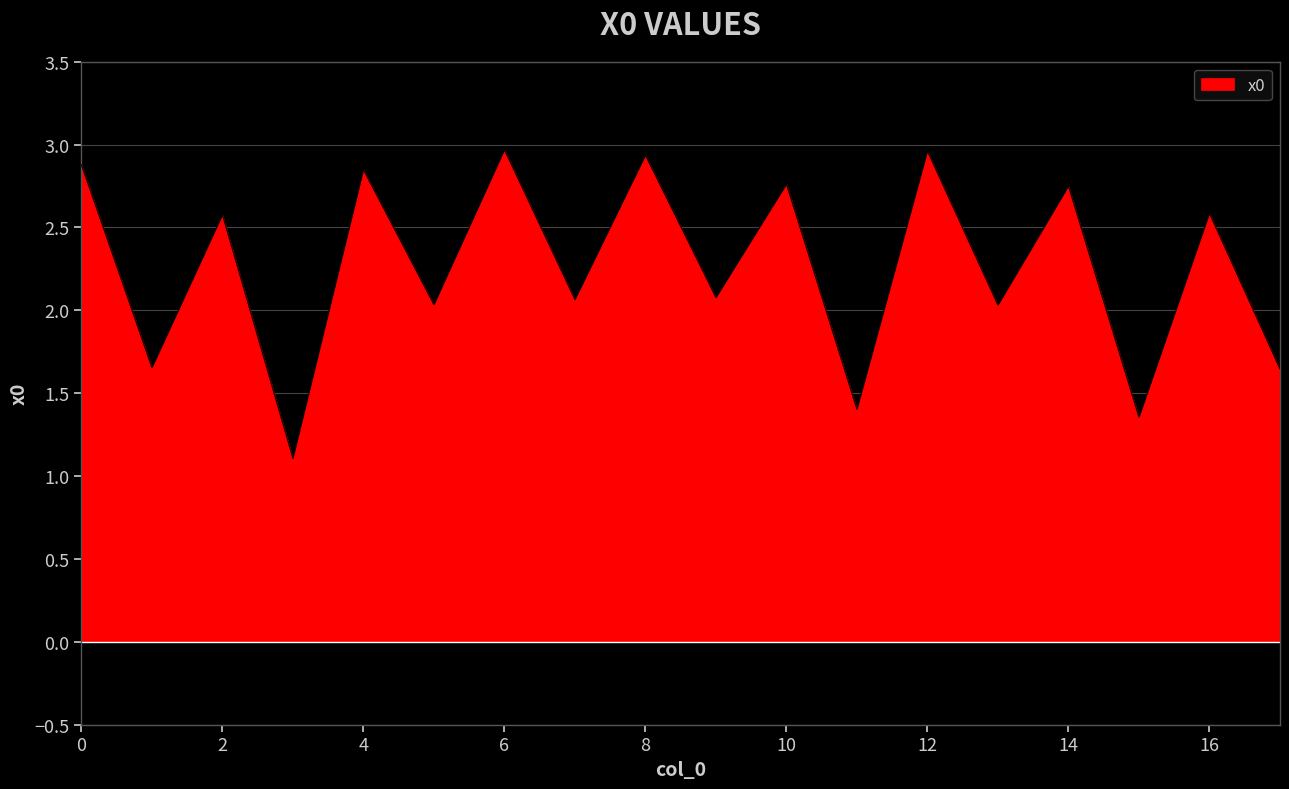

What is the minimum value shown in the chart?

1.1